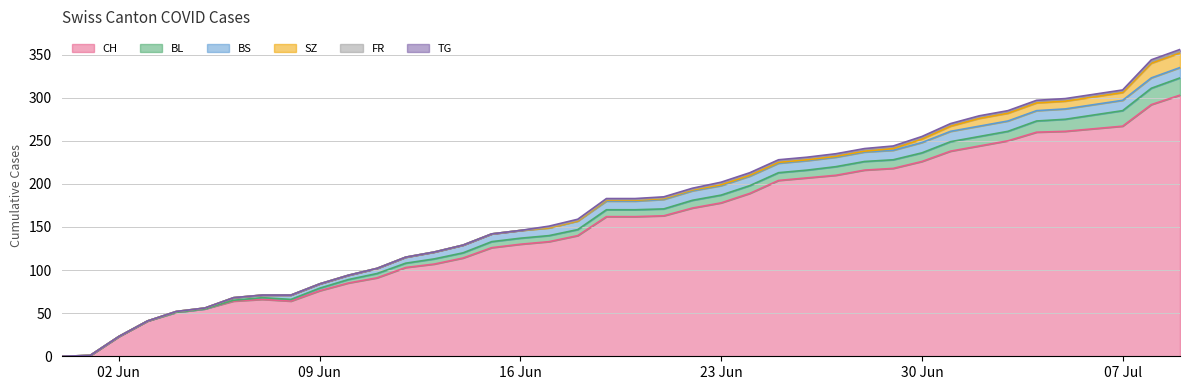

What position from the right is 2020-06-03?

37